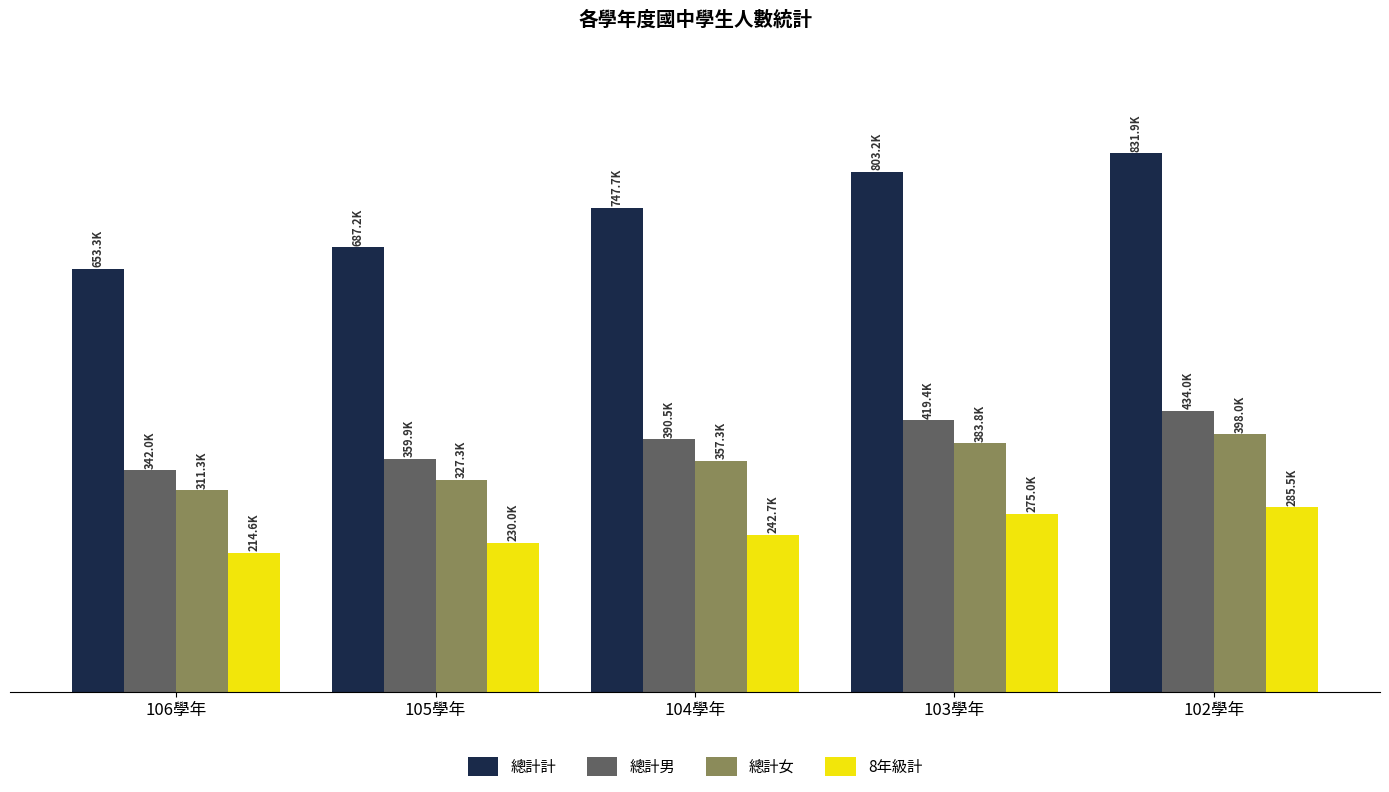

What is the greatest value displayed?

831925